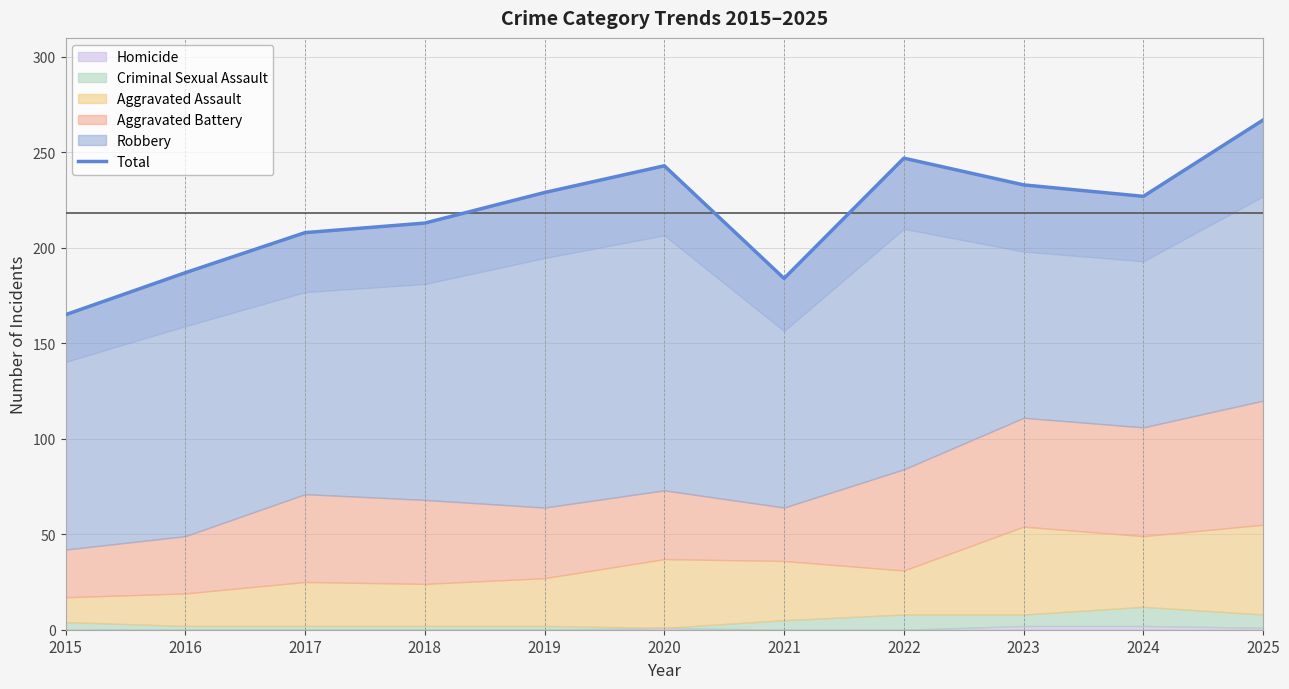

The chart shows a value of 52 at 2023. True or false?

False